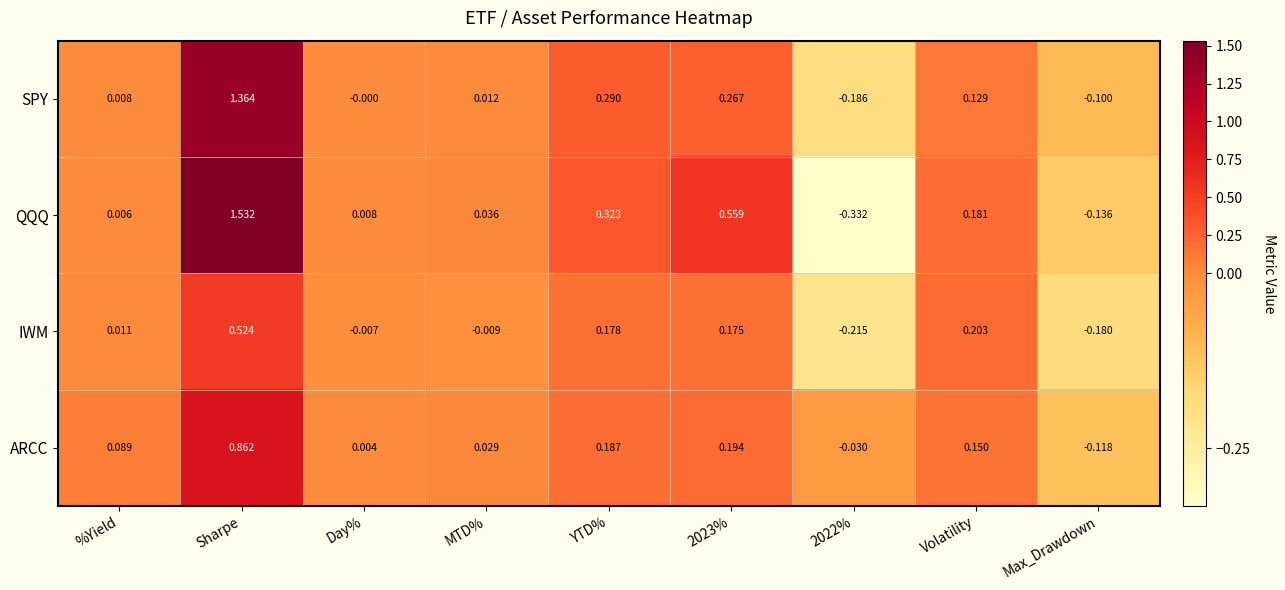

How many data points does each series have?

9